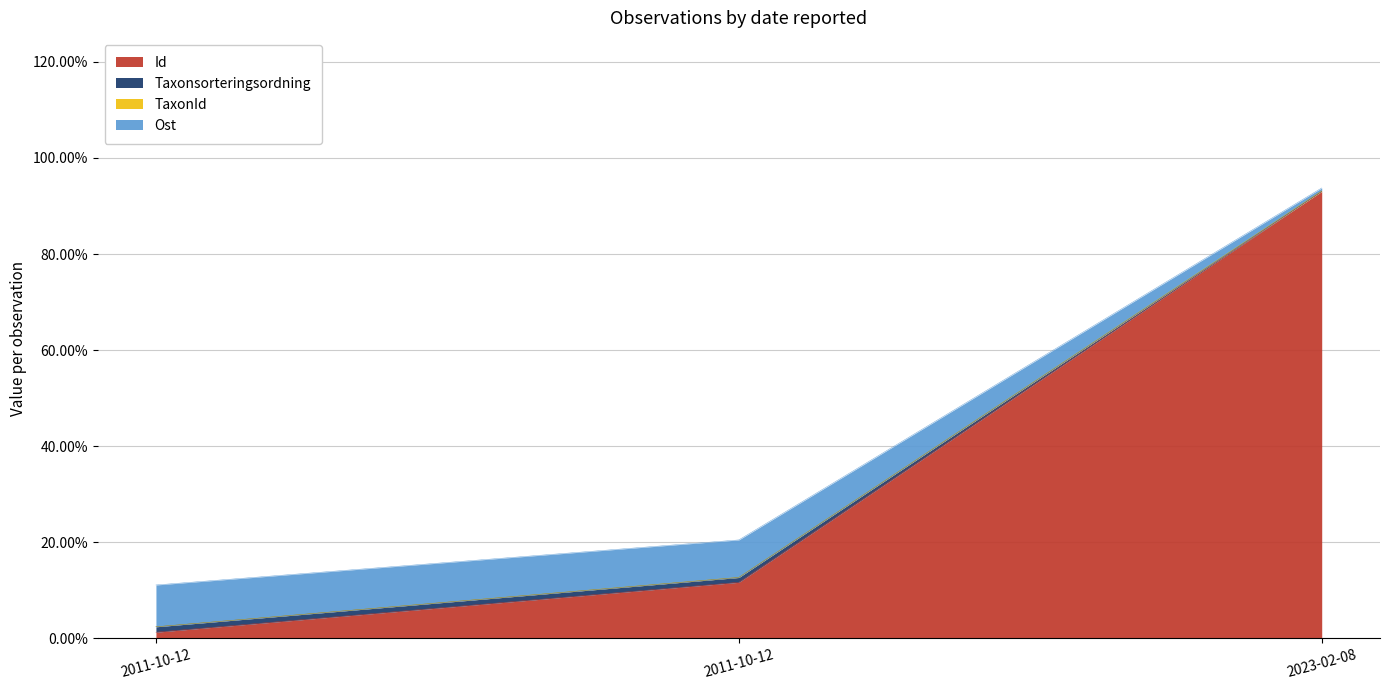

Is it true that TaxonId equals 1.6 at 2023-02-08?

False